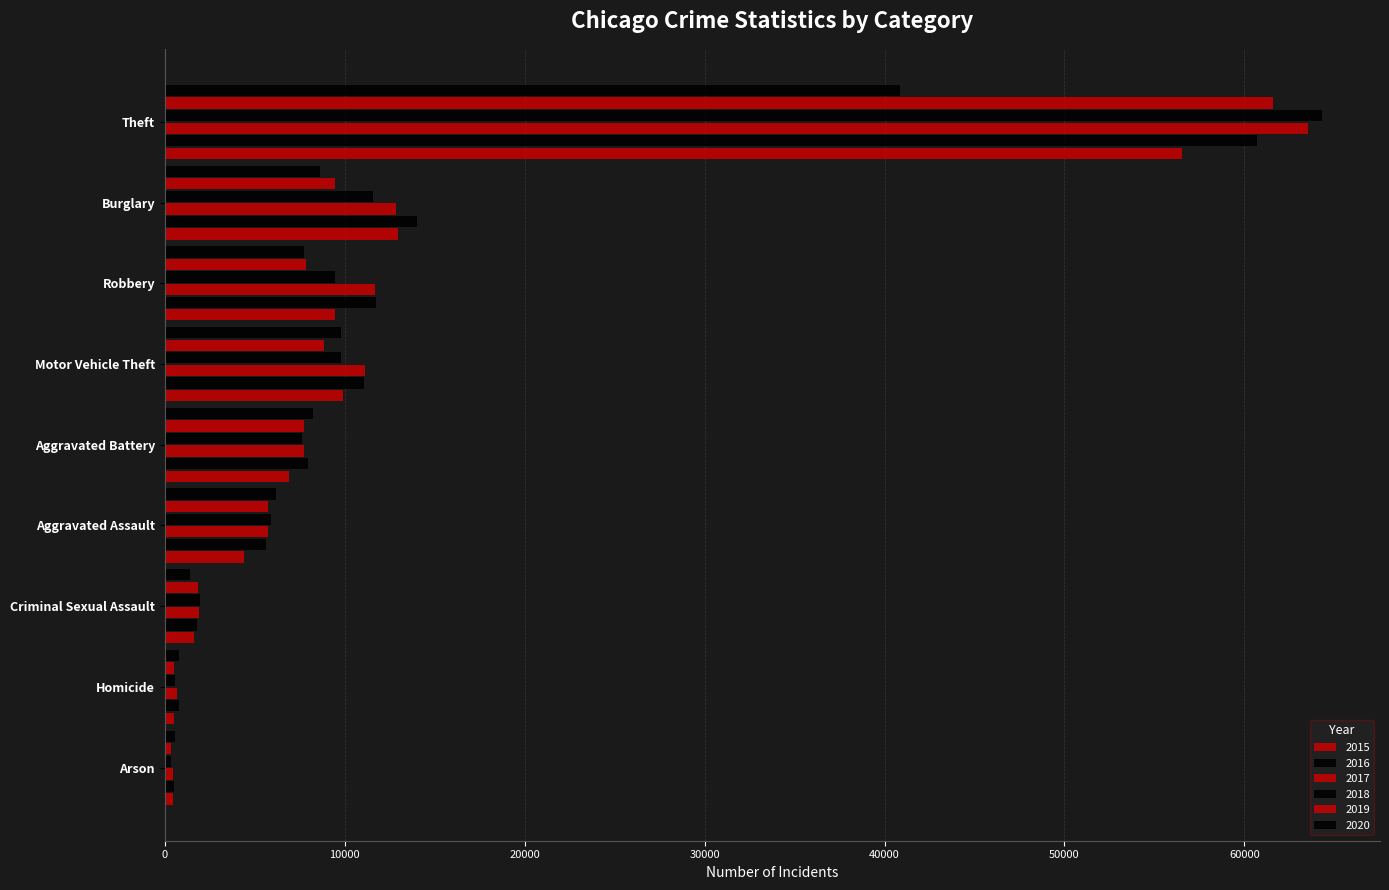

How many distinct data groups are displayed?

6